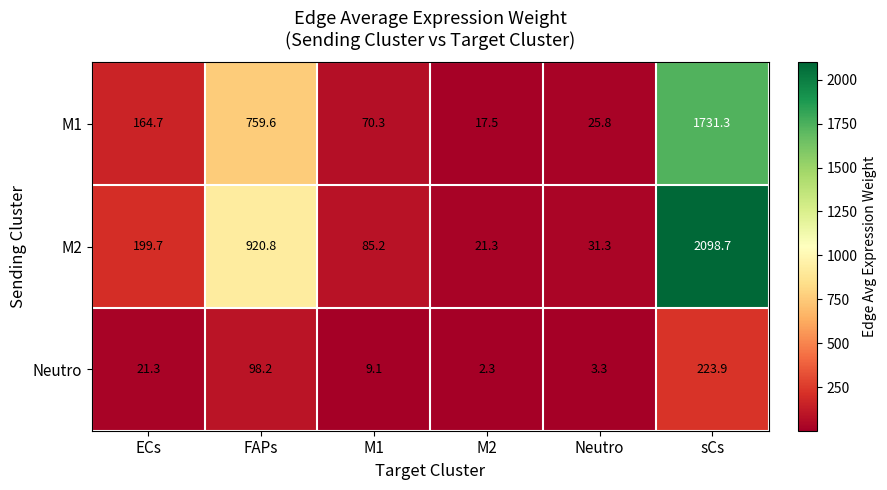

What is the difference between the maximum and second lowest values in the M1 series?

1705.5